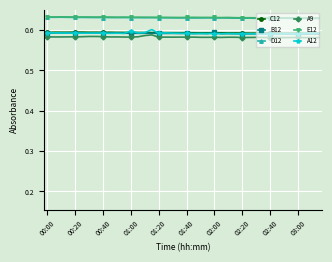

True or false: E12 and B12 intersect in this chart.

False